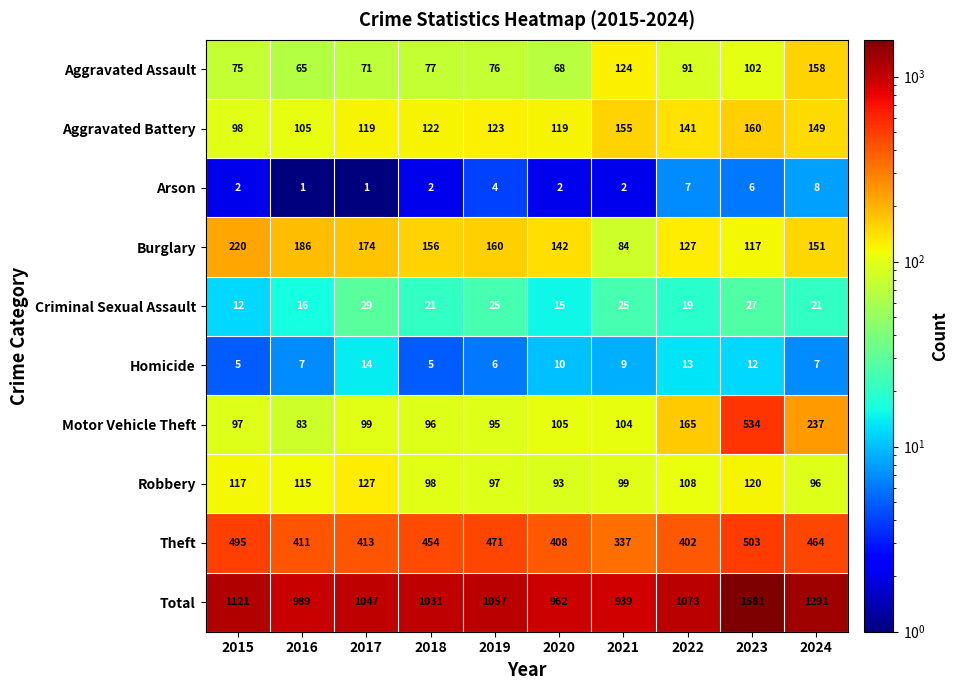

At how many categories does at least one series exceed 1125?

2